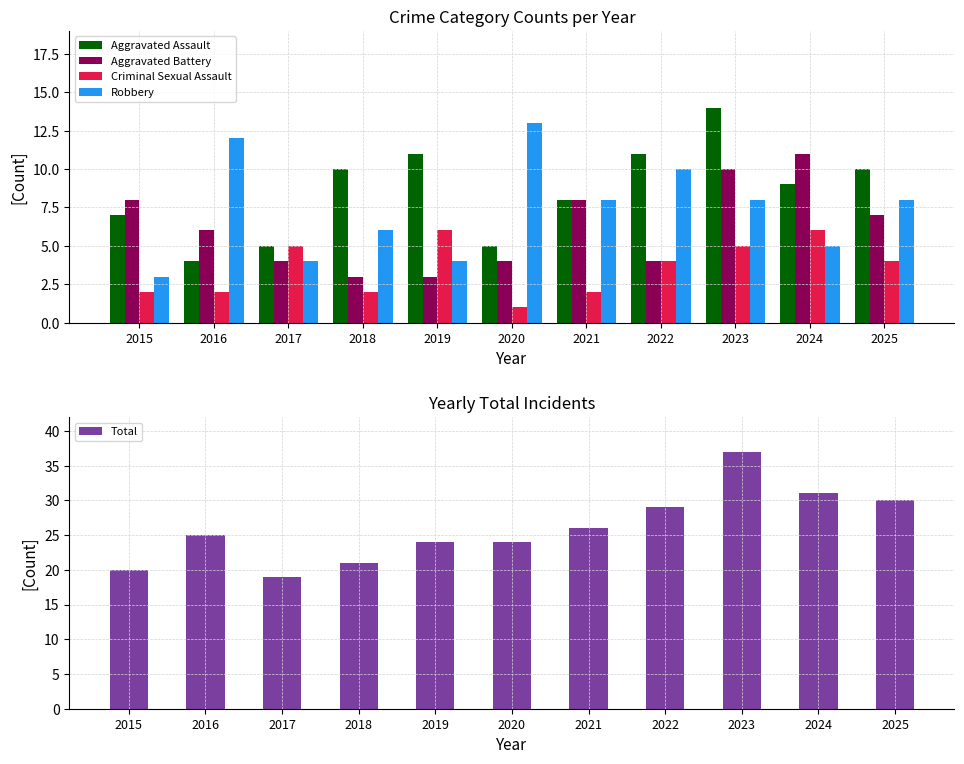

Reading left to right, what are all the values shown in this chart?

Aggravated Assault: 2015=7	2016=4	2017=5	2018=10	2019=11	2020=5	2021=8	2022=11	2023=14	2024=9	2025=10
Aggravated Battery: 2015=8	2016=6	2017=4	2018=3	2019=3	2020=4	2021=8	2022=4	2023=10	2024=11	2025=7
Criminal Sexual Assault: 2015=2	2016=2	2017=5	2018=2	2019=6	2020=1	2021=2	2022=4	2023=5	2024=6	2025=4
Robbery: 2015=3	2016=12	2017=4	2018=6	2019=4	2020=13	2021=8	2022=10	2023=8	2024=5	2025=8
Total: 2015=20	2016=25	2017=19	2018=21	2019=24	2020=24	2021=26	2022=29	2023=37	2024=31	2025=30